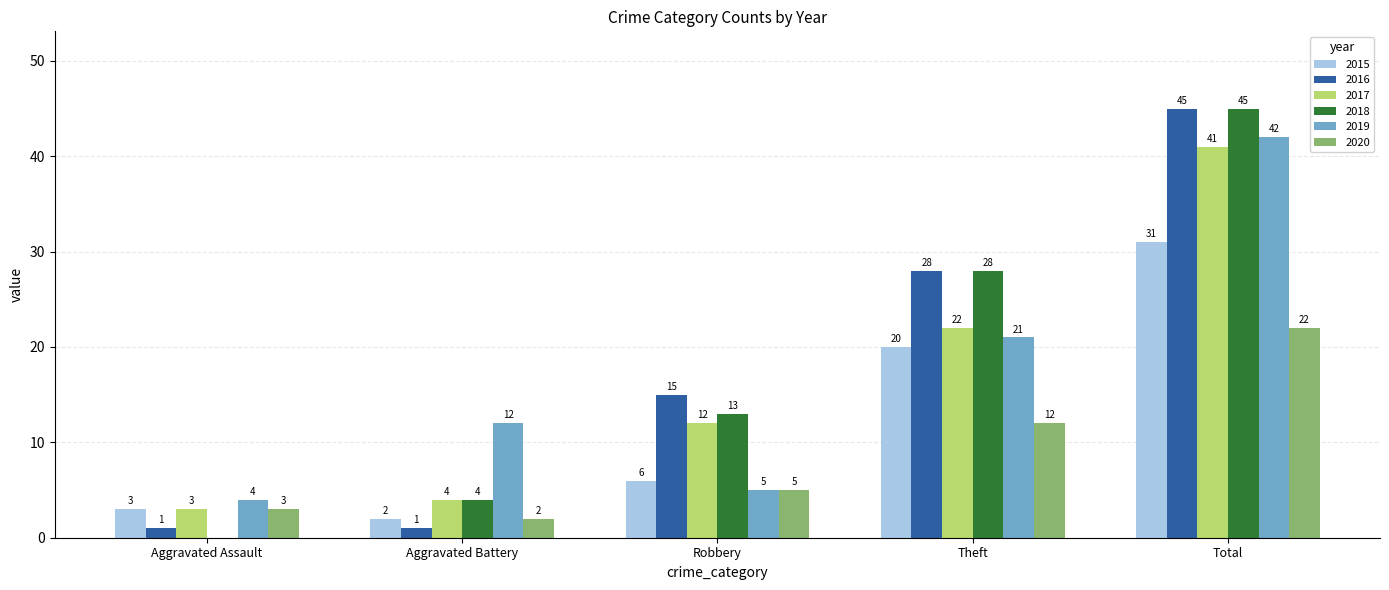

At which label is 2019 closest to 23?

Theft